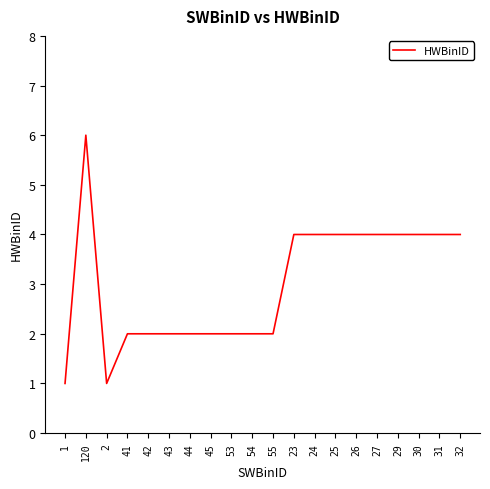

What is the difference between the maximum and minimum values?

5